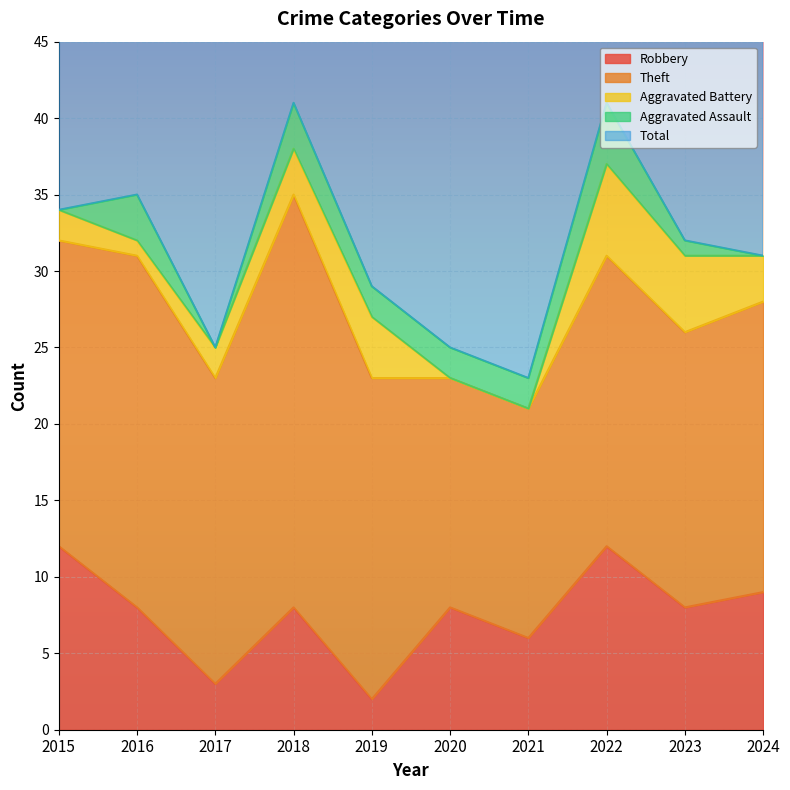

True or false: Theft has a value of 27 at 2018.

True